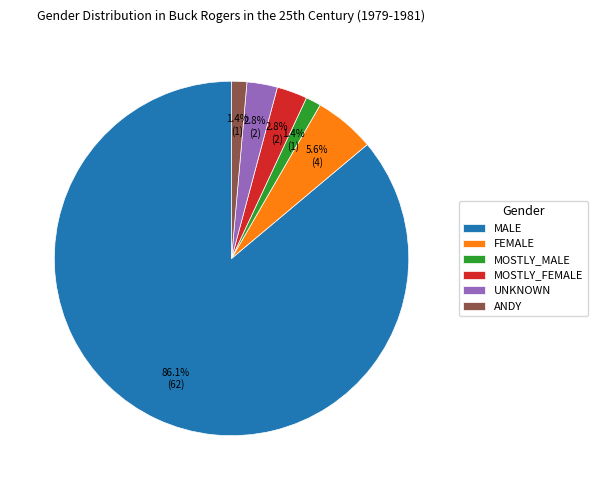

What percentage is NOT represented by ANDY?

98.6%